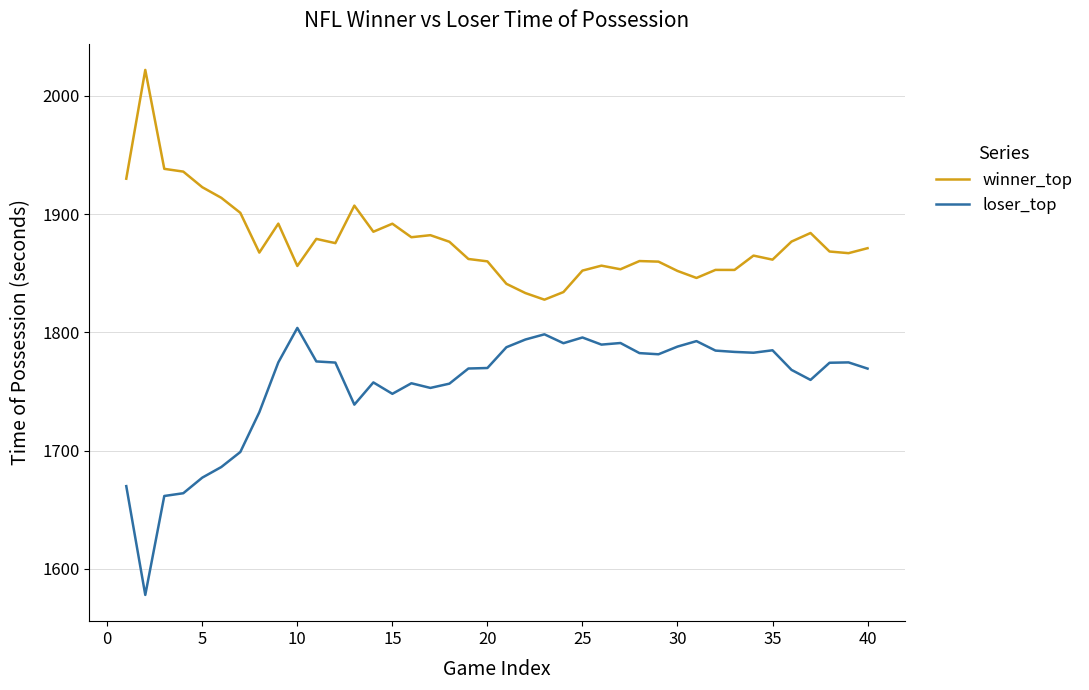

List the series in order of their overall mean, highest first.

winner_top, loser_top